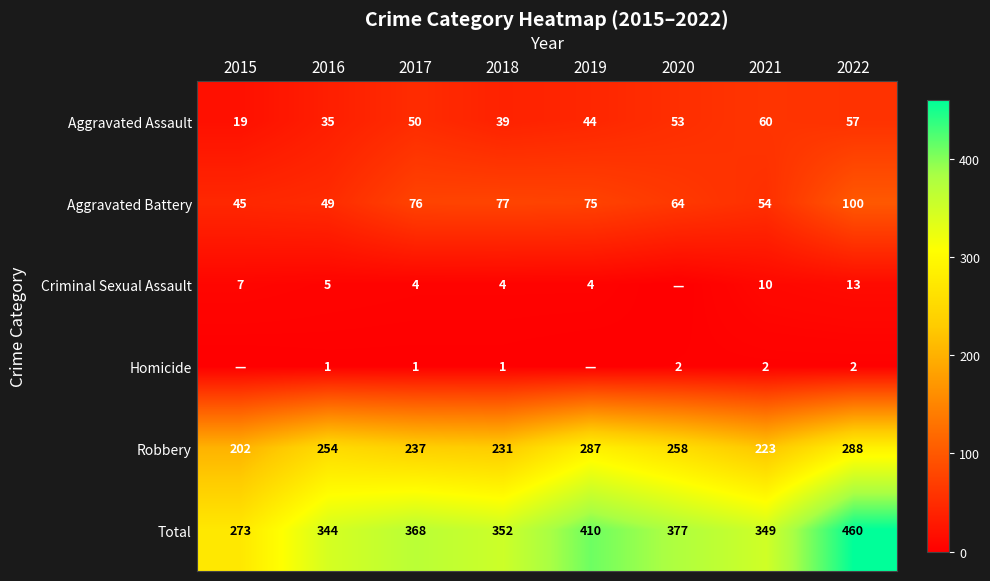

How many values in the Robbery series are below 254?

4